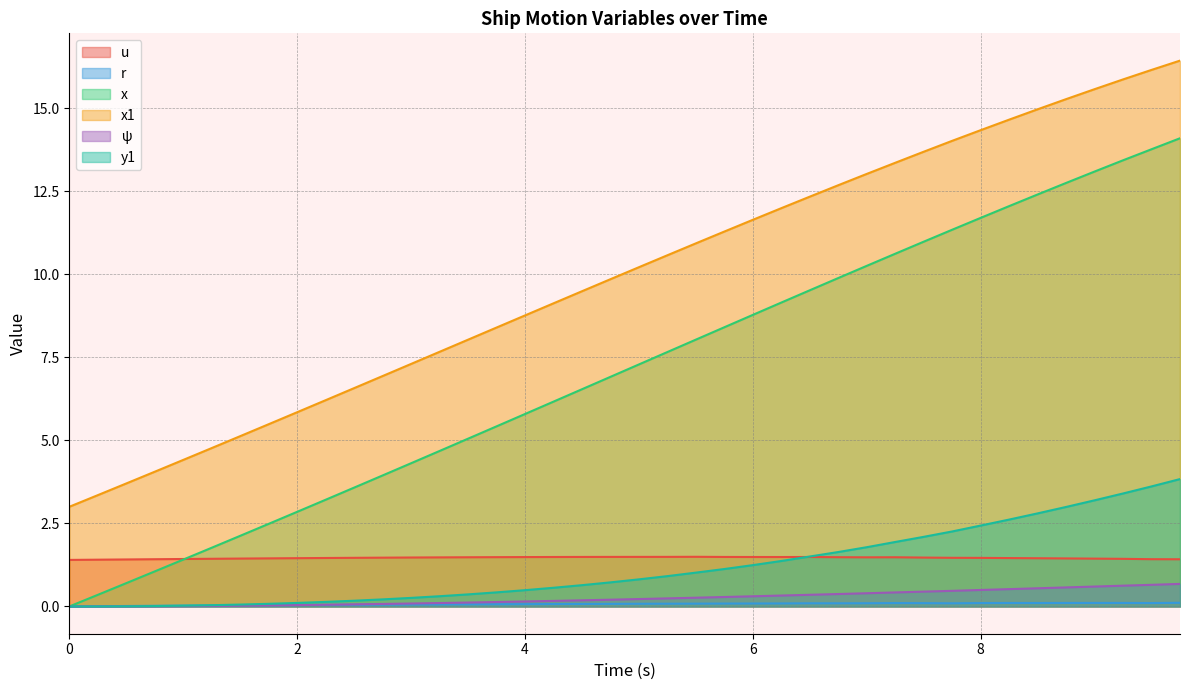

Reading right to left, extract all data points from this chart.

u: 1.4	1.4	1.4	1.4	1.4	1.5	1.5	1.5	1.5	1.5	1.5	1.5	1.5	1.5	1.5	1.5	1.5	1.5	1.5	1.5	1.5	1.5	1.5	1.5	1.5	1.5	1.5	1.5	1.5	1.5	1.5	1.5	1.4	1.4	1.4	1.4	1.4	1.4	1.4	1.4
r: 0.1	0.1	0.1	0.1	0.1	0.1	0.1	0.1	0.1	0.1	0.1	0.1	0.1	0.1	0.1	0.1	0.1	0.1	0.1	0.1	0.1	0.1	0.1	0.1	0.1	0.1	0.1	0.1	0.1	0.0	0.0	0.0	0.0	0.0	0.0	0.0	0.0	0.0	0.0	0.0
x: 14.1	13.8	13.4	13.1	12.7	12.4	12.0	11.7	11.3	11.0	10.6	10.2	9.9	9.5	9.1	8.8	8.4	8.0	7.7	7.3	6.9	6.5	6.2	5.8	5.4	5.0	4.7	4.3	3.9	3.6	3.2	2.8	2.5	2.1	1.8	1.4	1.1	0.7	0.3	0.0
x1: 16.4	16.1	15.9	15.6	15.3	15.0	14.6	14.3	14.0	13.7	13.4	13.0	12.7	12.3	12.0	11.6	11.3	10.9	10.6	10.2	9.8	9.5	9.1	8.8	8.4	8.0	7.7	7.3	6.9	6.6	6.2	5.8	5.5	5.1	4.8	4.4	4.1	3.7	3.4	3.0
ψ: 0.7	0.7	0.6	0.6	0.6	0.5	0.5	0.5	0.5	0.4	0.4	0.4	0.4	0.4	0.3	0.3	0.3	0.3	0.2	0.2	0.2	0.2	0.2	0.1	0.1	0.1	0.1	0.1	0.1	0.1	0.1	0.0	0.0	0.0	0.0	0.0	0.0	0.0	0.0	0.0
y1: 3.8	3.6	3.4	3.2	3.0	2.8	2.6	2.4	2.3	2.1	1.9	1.8	1.6	1.5	1.4	1.2	1.1	1.0	0.9	0.8	0.7	0.6	0.6	0.5	0.4	0.4	0.3	0.3	0.2	0.2	0.1	0.1	0.1	0.1	0.0	0.0	0.0	0.0	0.0	0.0